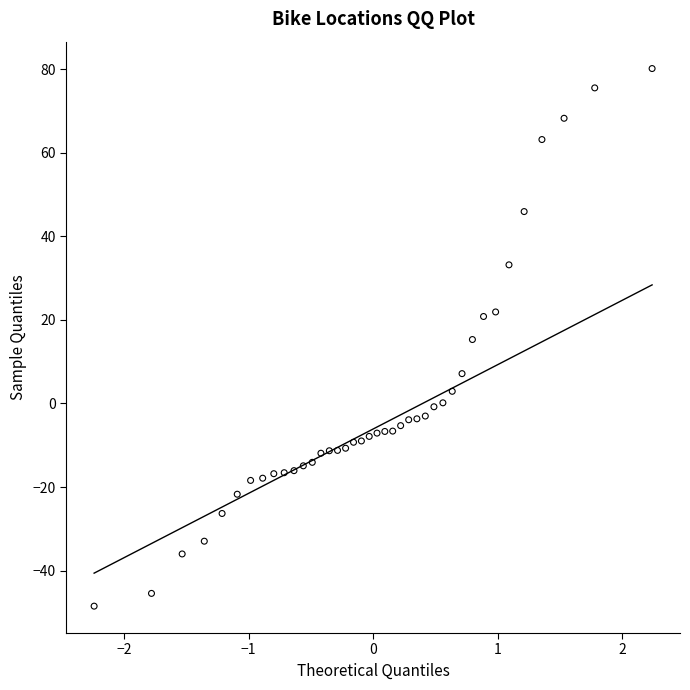

What is the range of Y values (max minus min)?

128.7